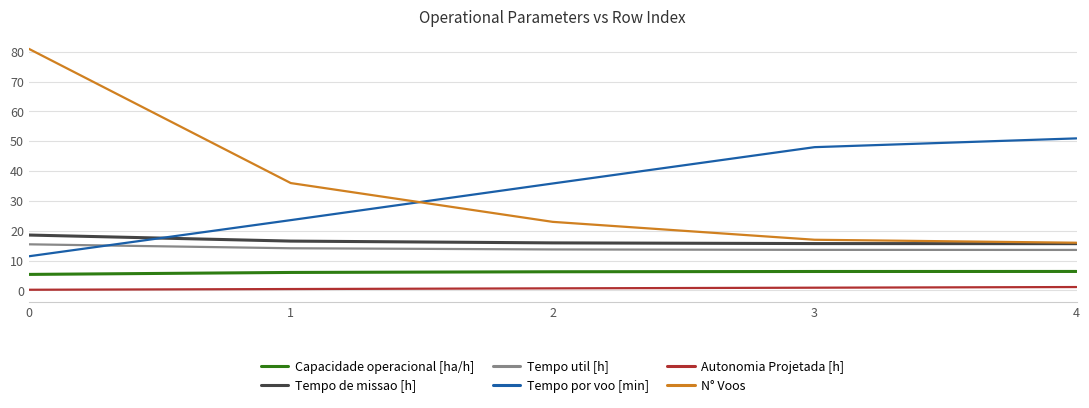

What is the spread (max minus min) of values at 1?

35.5